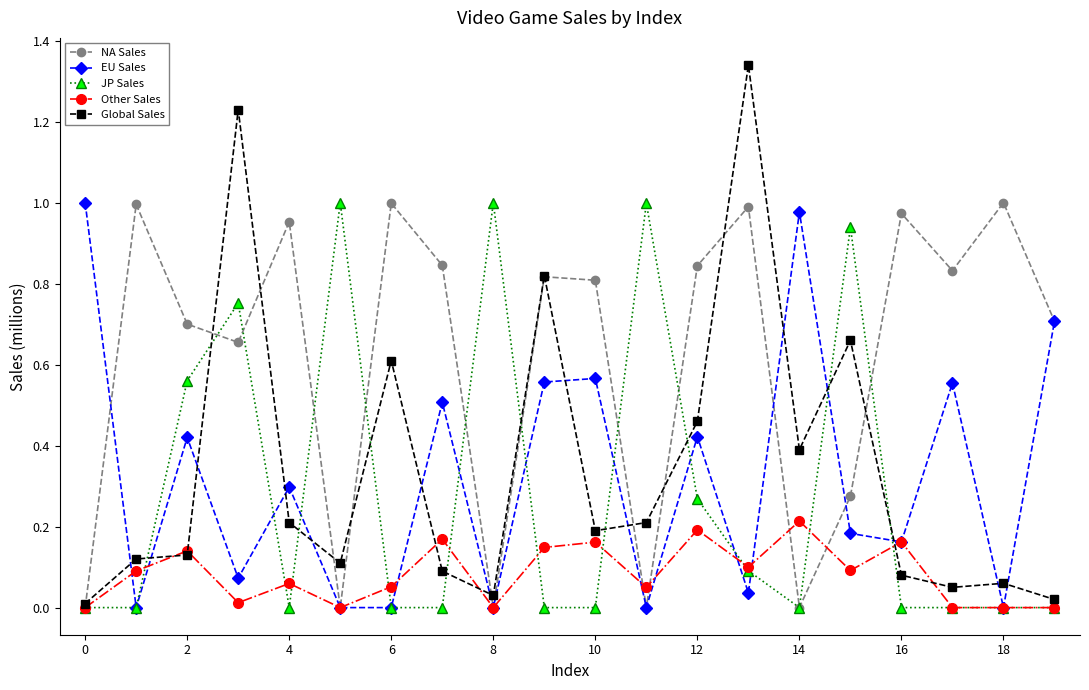

True or false: Global Sales has more than 1 interior local peaks.

True